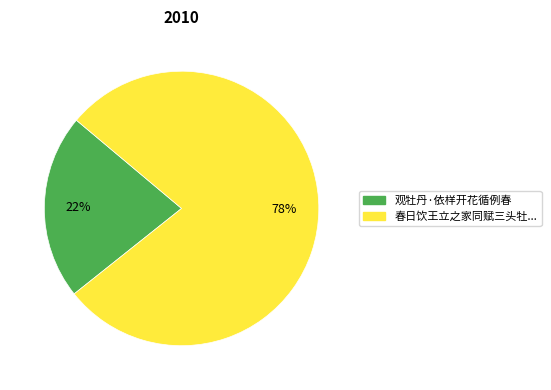

Is there a majority slice in this chart?

Yes